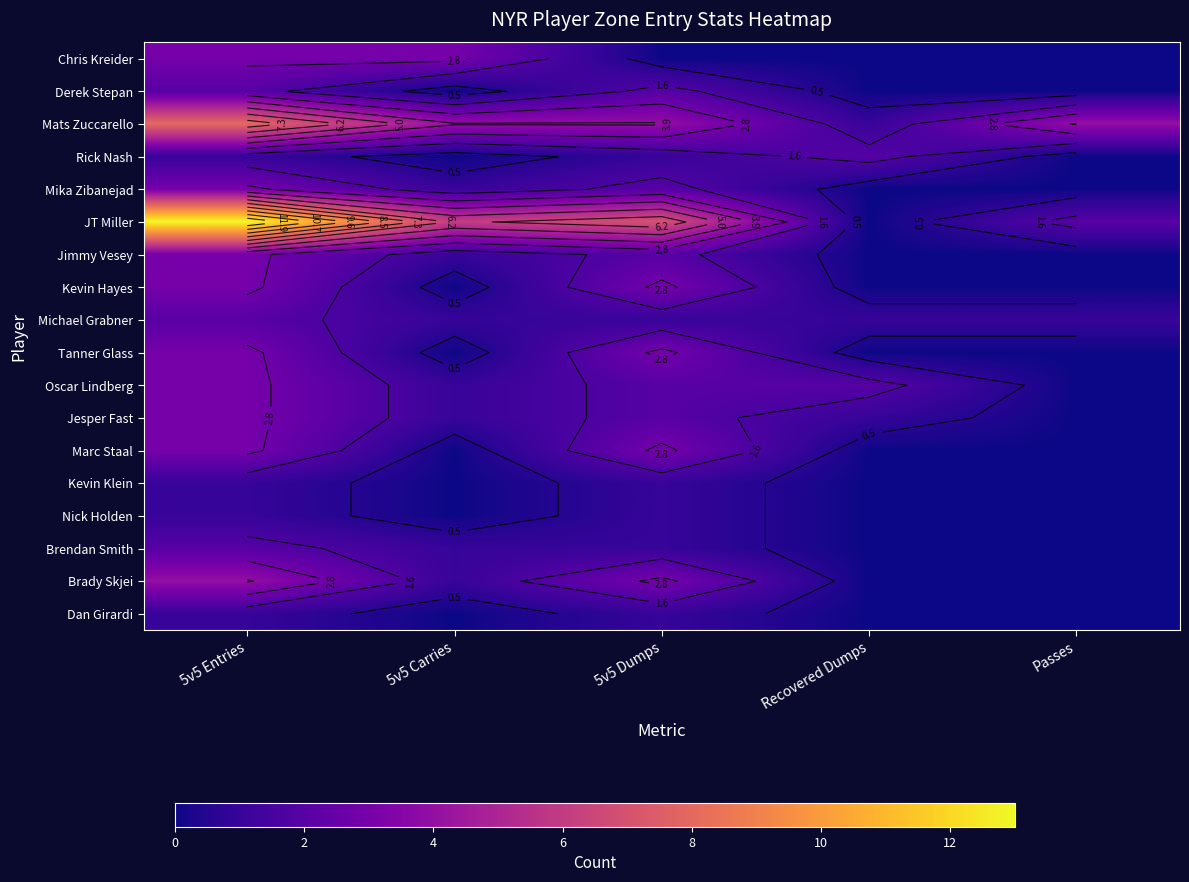

Rank the series by their maximum value, from lowest to highest.

Kevin Klein, Nick Holden, Dan Girardi, Derek Stepan, Rick Nash, Michael Grabner, Brendan Smith, Chris Kreider, Mika Zibanejad, Jimmy Vesey, Kevin Hayes, Tanner Glass, Oscar Lindberg, Jesper Fast, Marc Staal, Brady Skjei, Mats Zuccarello, JT Miller